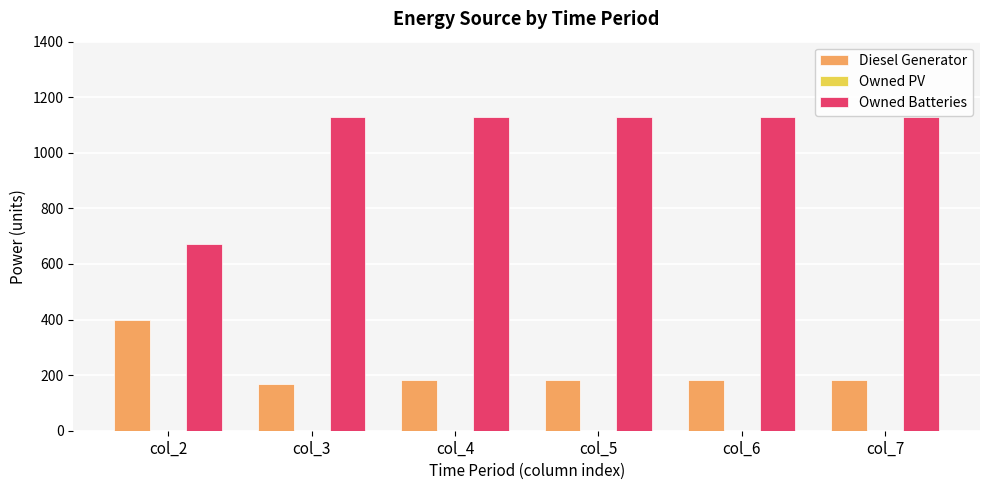

Rank the series at col_5 from highest to lowest value.

Owned Batteries, Diesel Generator